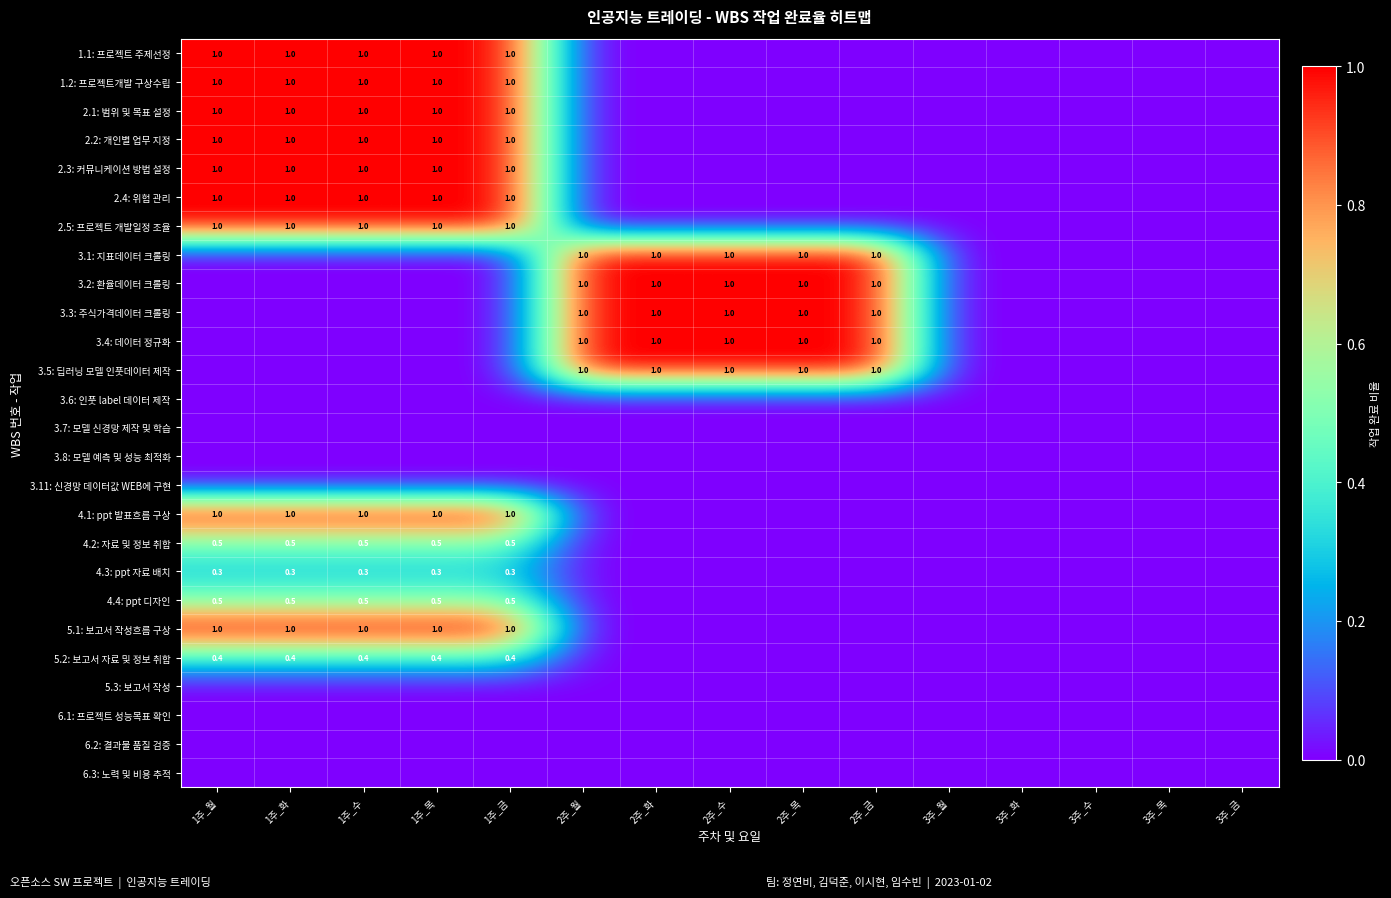

The 4.3: ppt 자료 배치 series shows 0.3 at 1주_월. True or false?

True